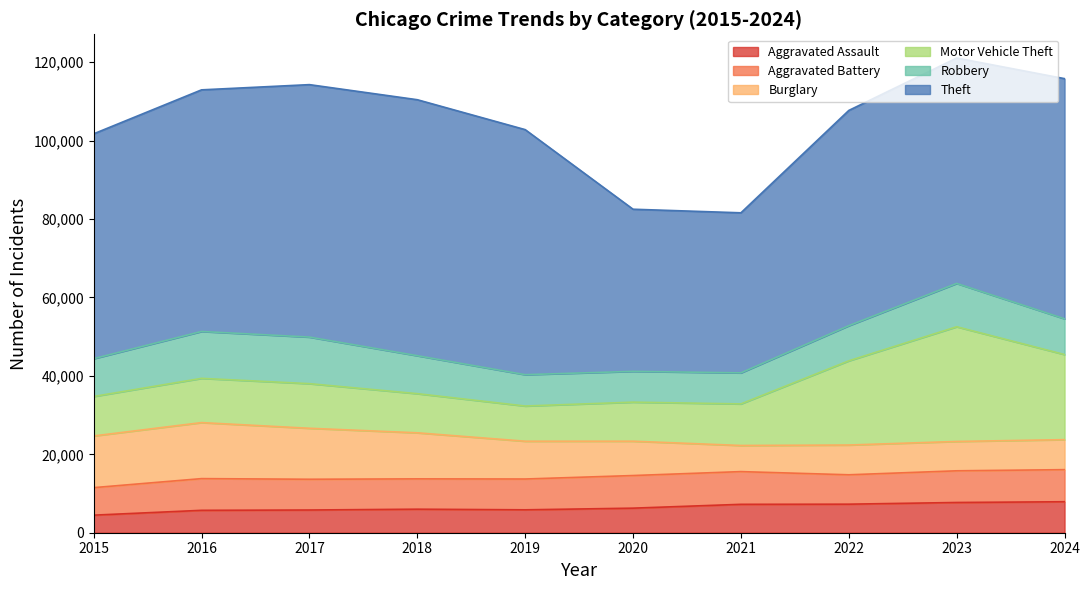

At which category is the sum across all series the highest?

2023